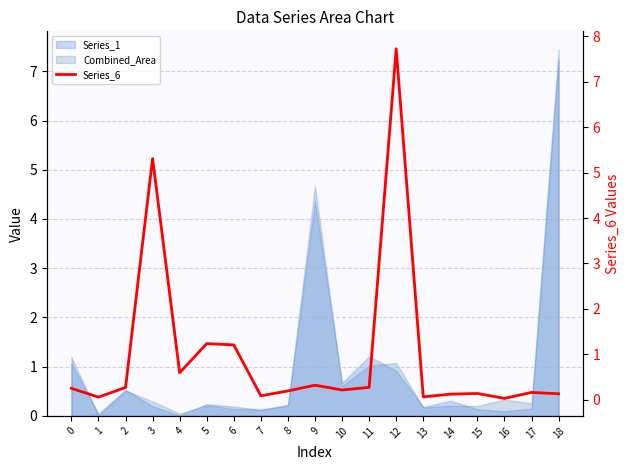

True or false: there are more than 2 points higher than both neighbors.

True